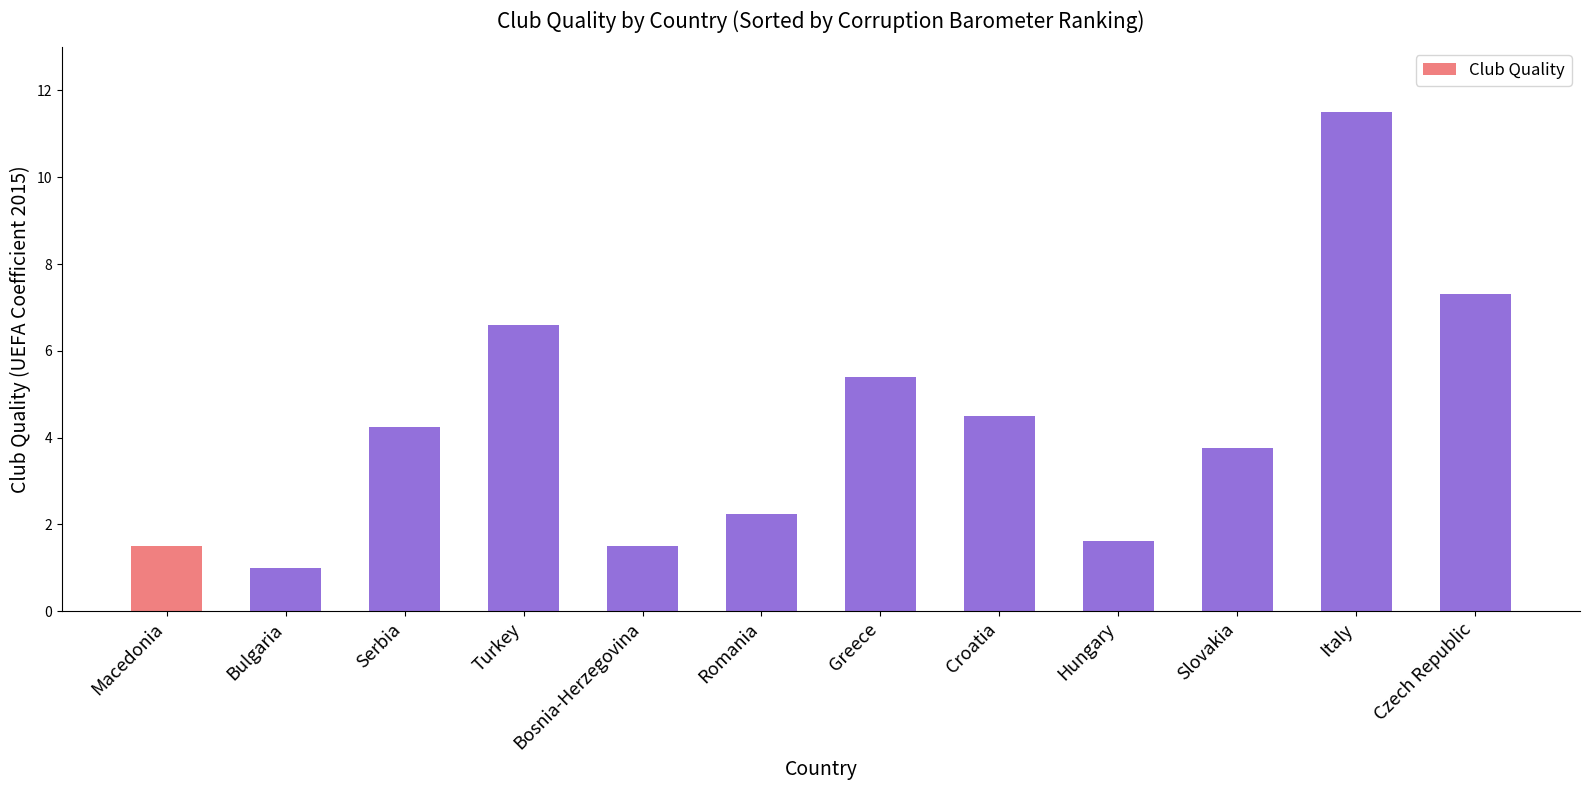

How many distinct data groups are displayed?

1